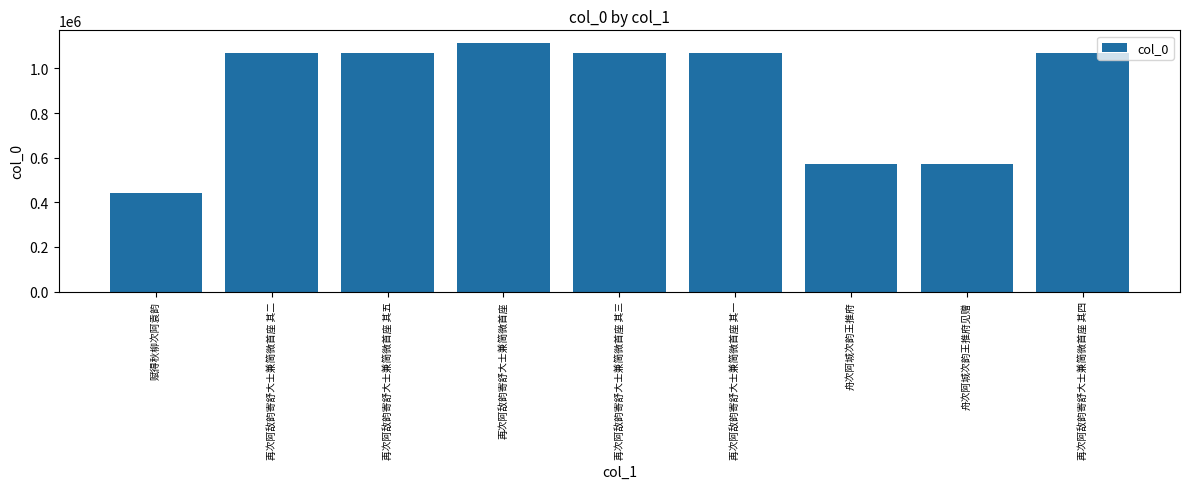

What is the label of the 3rd bar from the left?

再次阿敌韵寄舒大士兼简微首座 其五